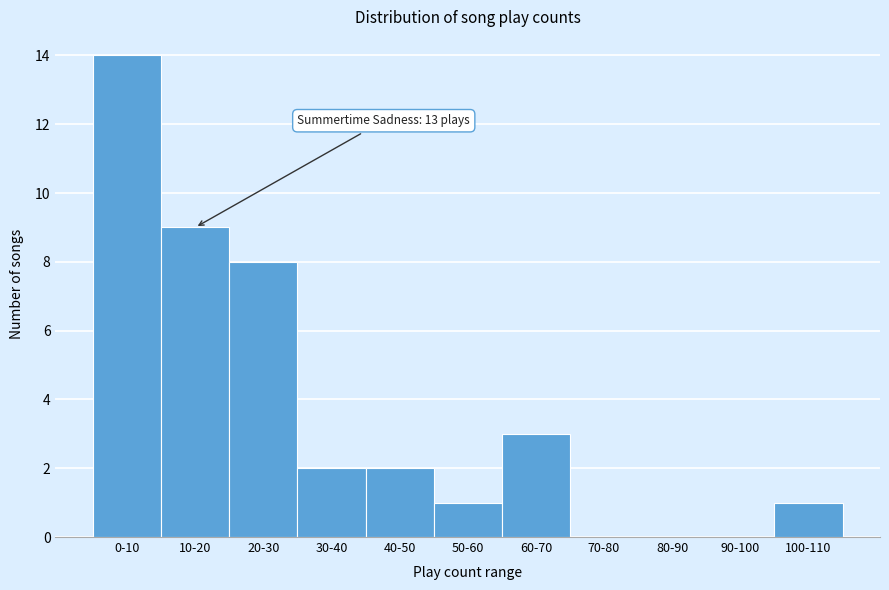

At which label is the value closest to 7?

20-30